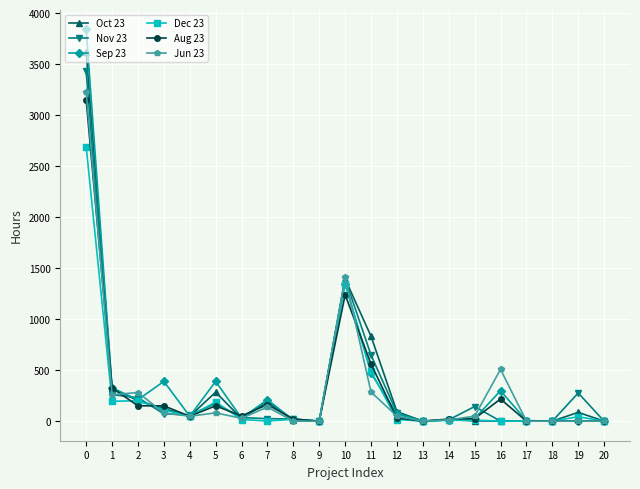

The Jun 23 series shows 48 at 4. True or false?

True